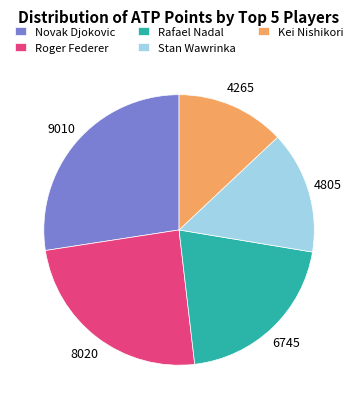

Do Stan Wawrinka and Novak Djokovic together represent more than half of the pie?

No